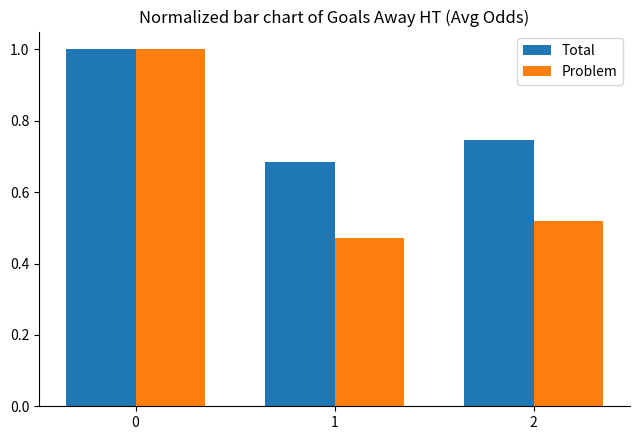

How many bars are there in total?

6